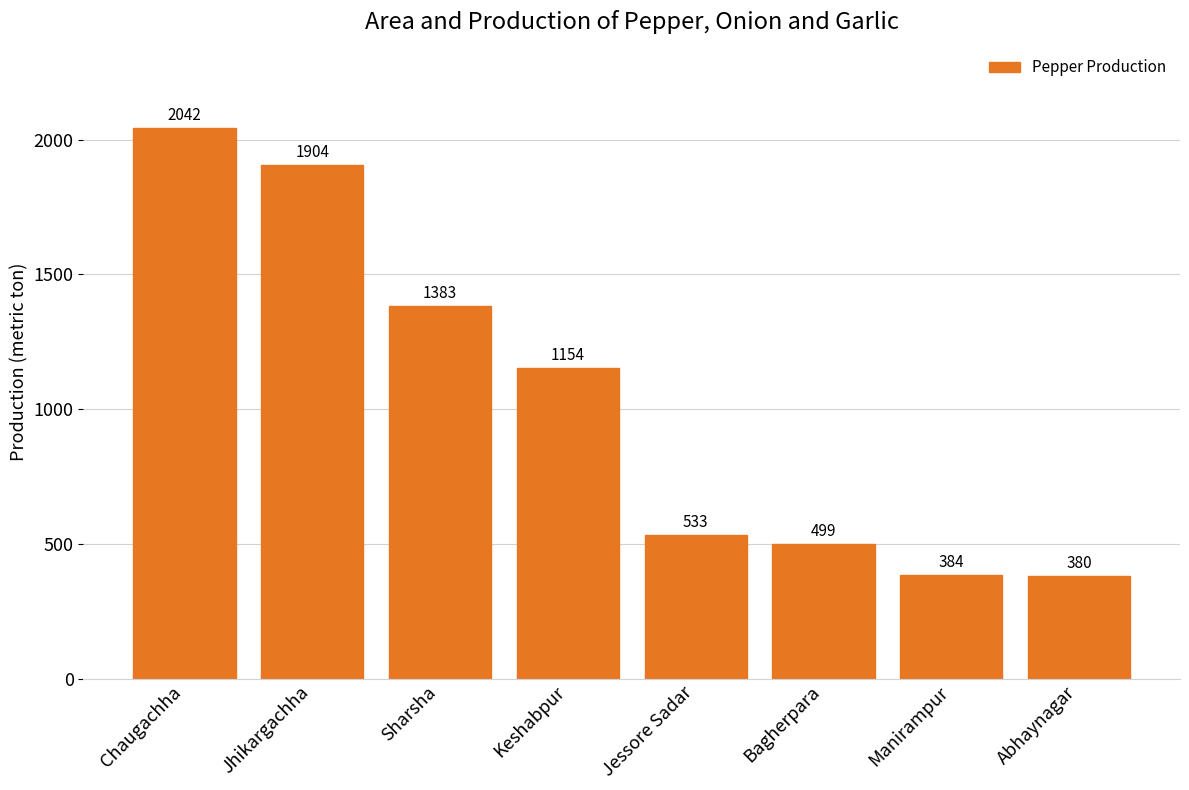

What is the label of the 6th bar from the left?

Bagherpara